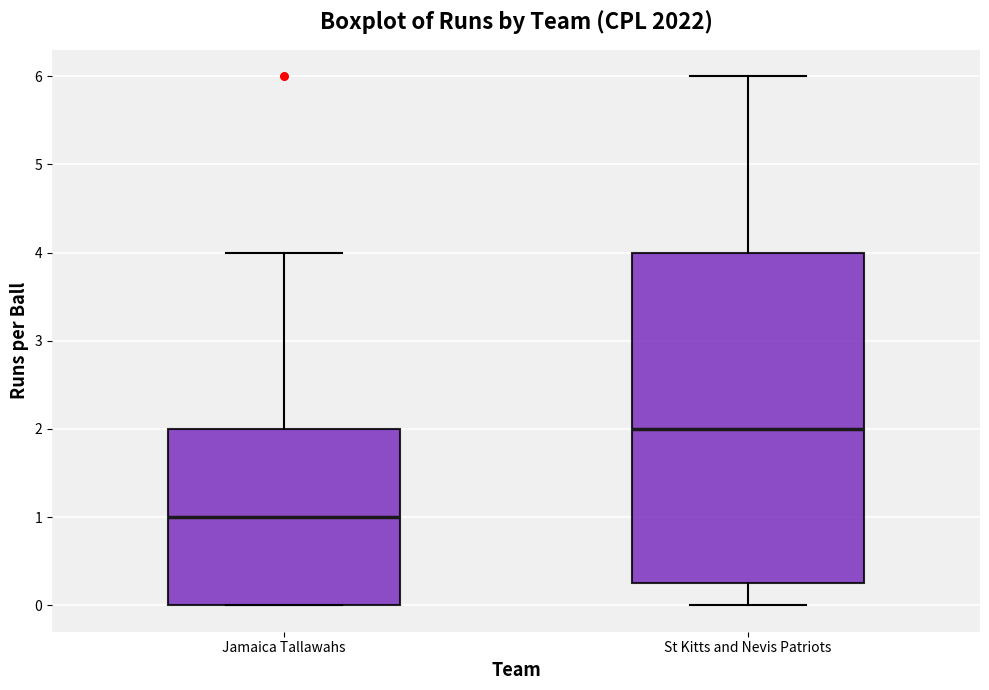

Which box's median line is the lowest?

Jamaica Tallawahs